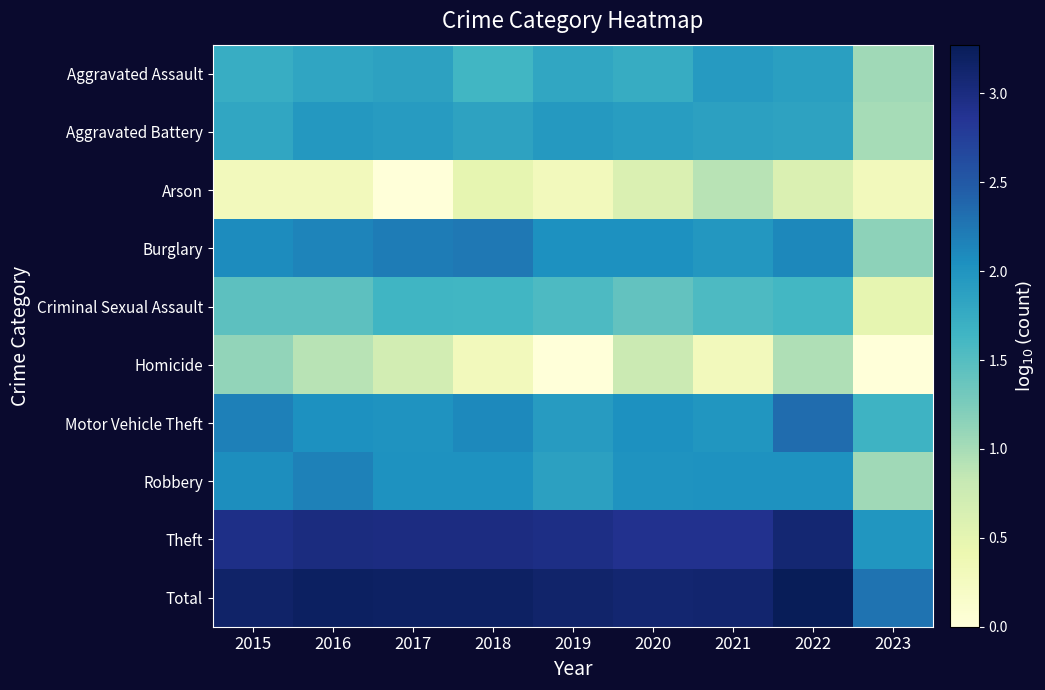

Which series changed the most between 2017 and 2018?

Arson